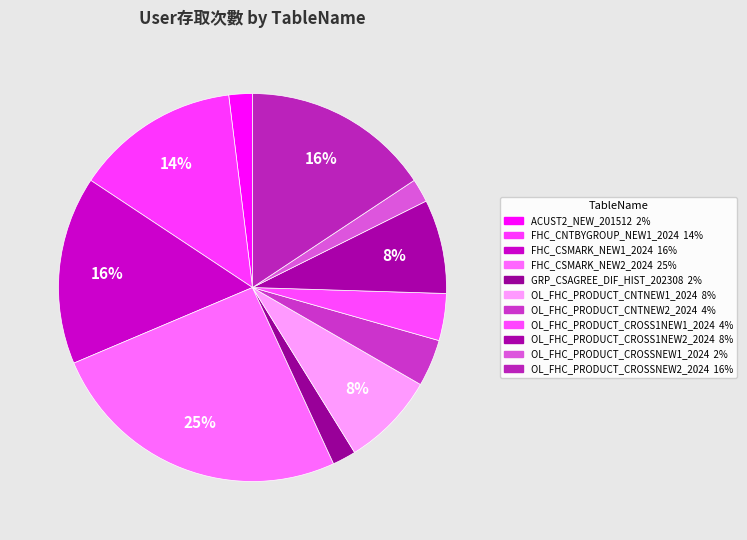

Is ACUST2_NEW_201512 the majority of the pie?

No